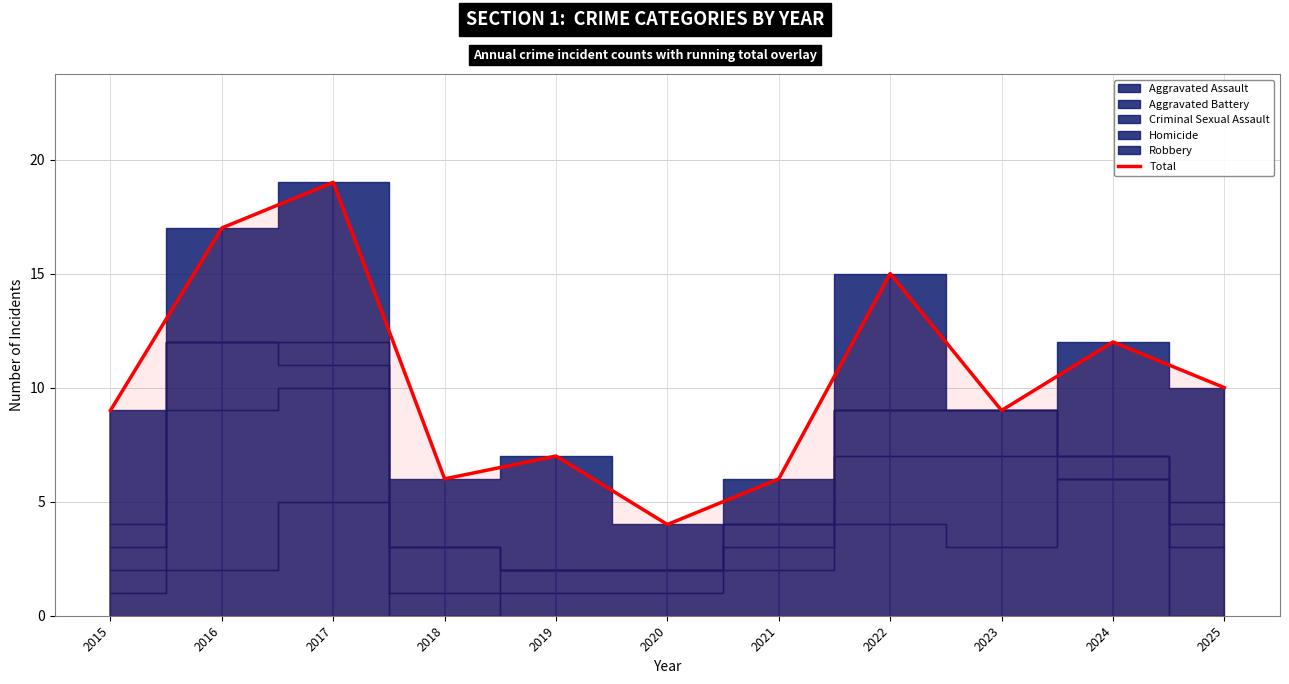

List the labels in order of value, largest first.

2017, 2016, 2022, 2024, 2025, 2015, 2023, 2019, 2018, 2021, 2020